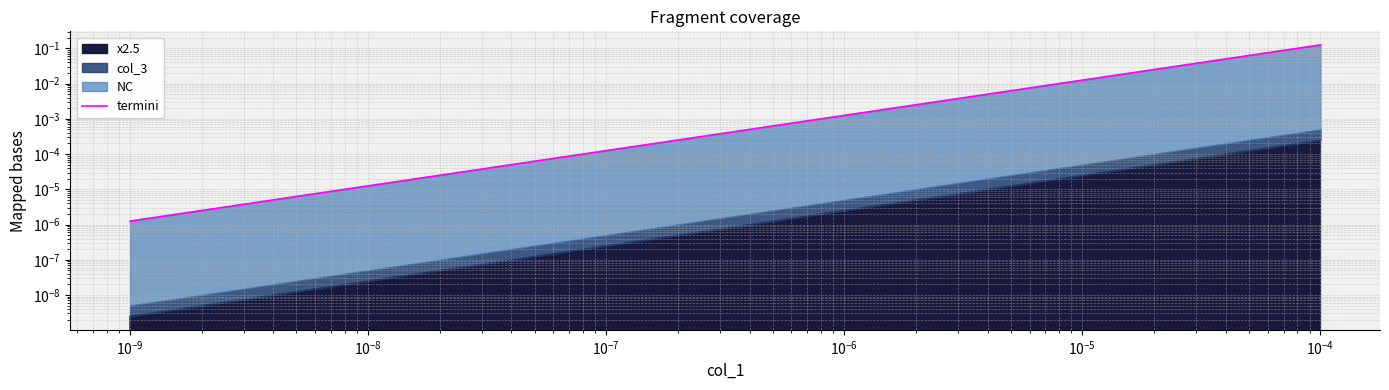

What is the difference between the maximum and minimum values?

0.1